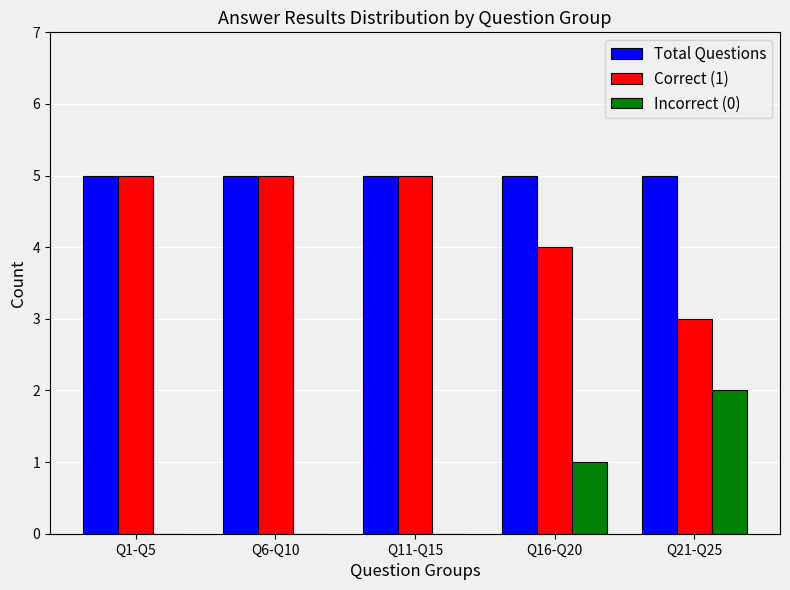

What is the greatest value displayed?

5